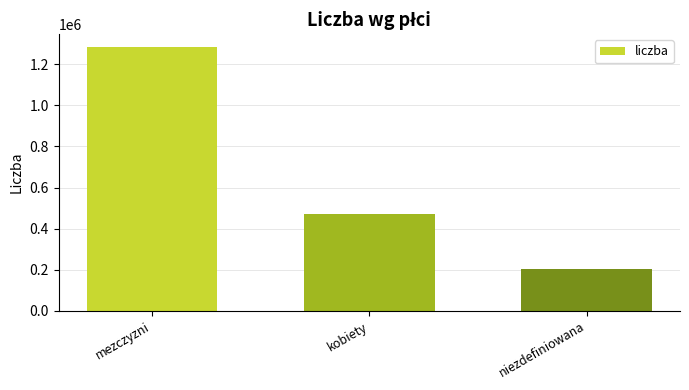

What is the sum of all values?

1953103